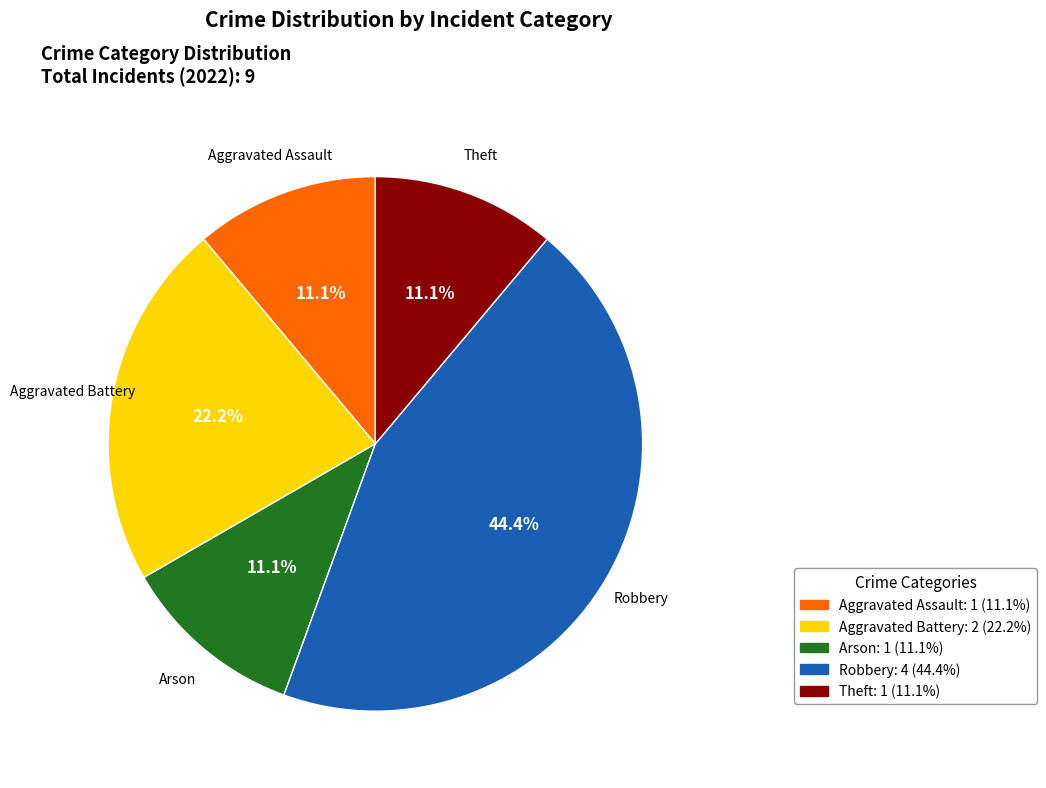

Is it true that Robbery is 44% of the pie?

True